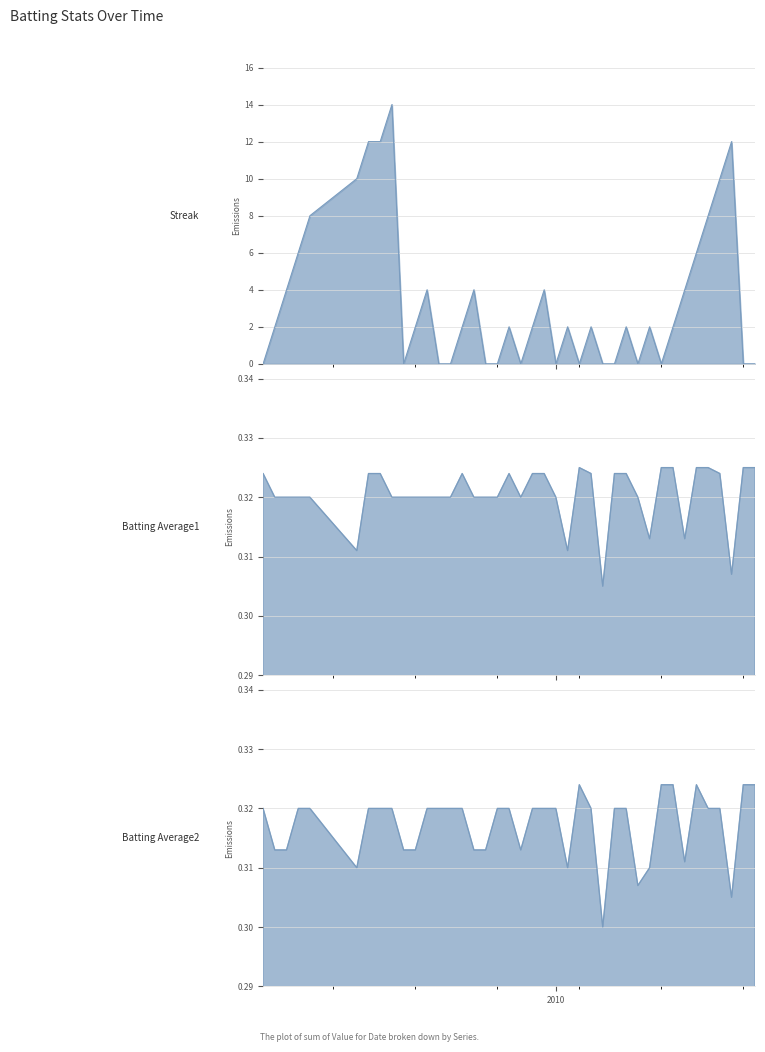

At which category does Batting Average2 reach its first local valley?

2010-07-15